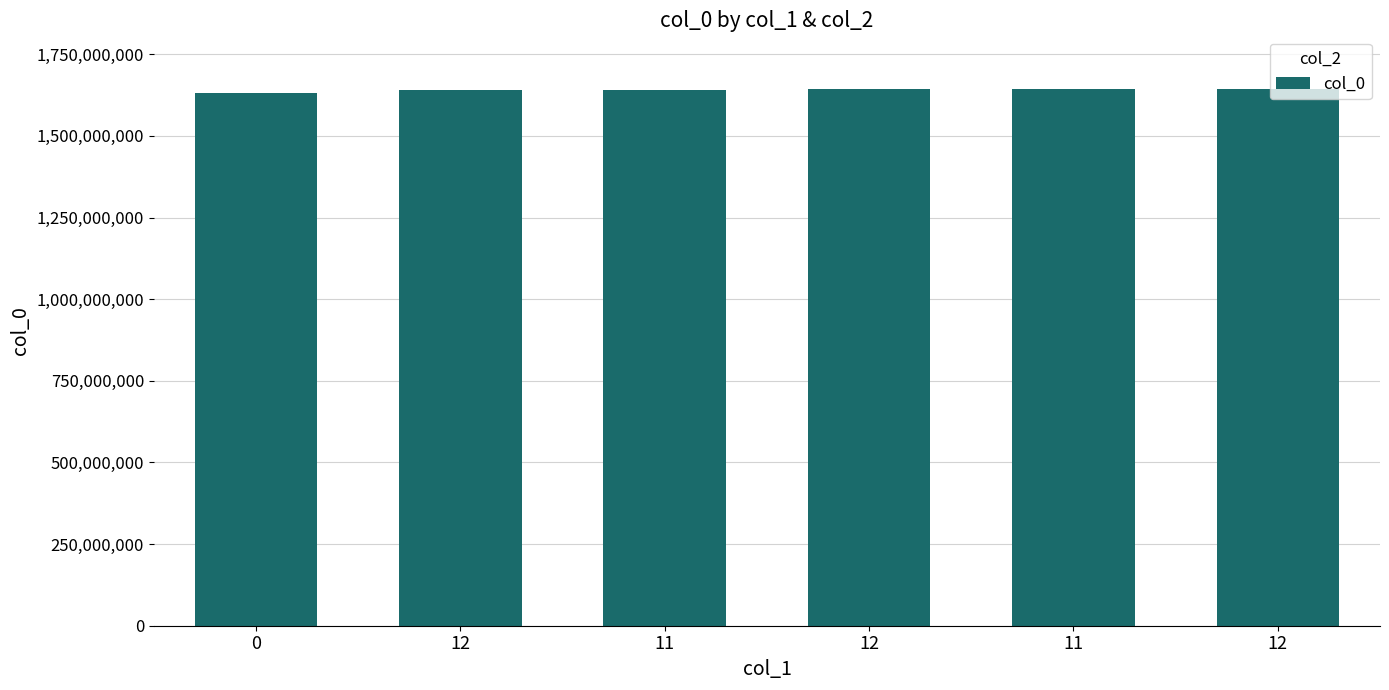

How many distinct data groups are displayed?

1